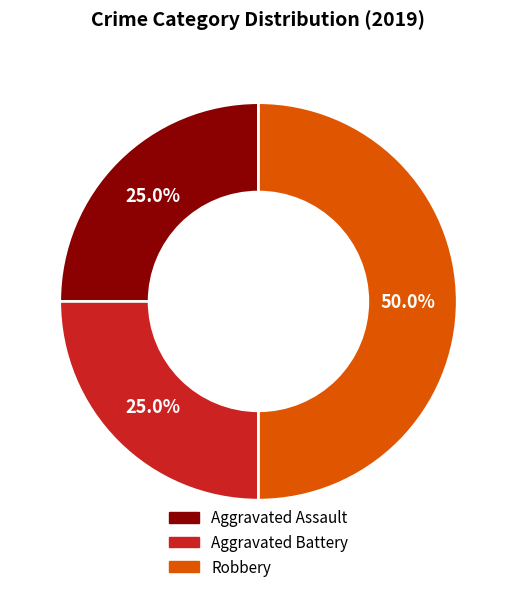

Does Aggravated Battery account for over 50% of the chart?

No